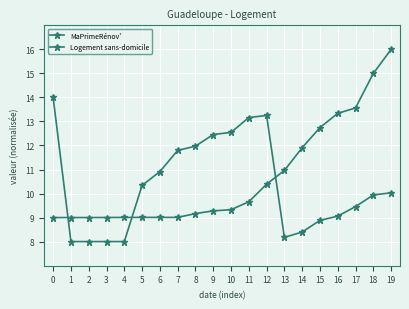

What is the minimum value for MaPrimeRénov'?

9.0